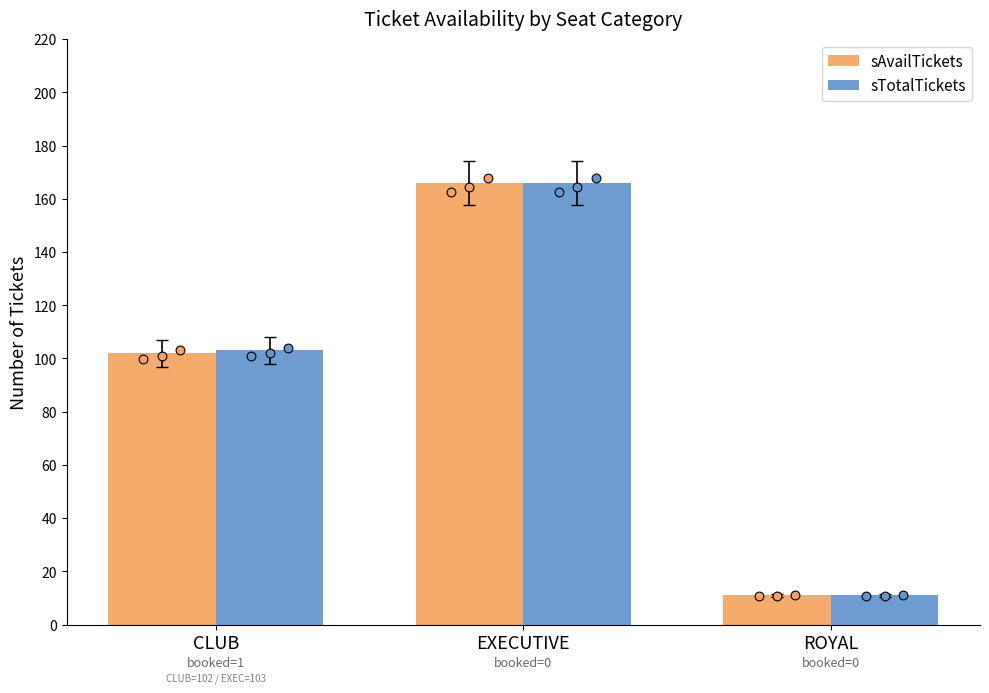

At how many categories does at least one series exceed 36?

2